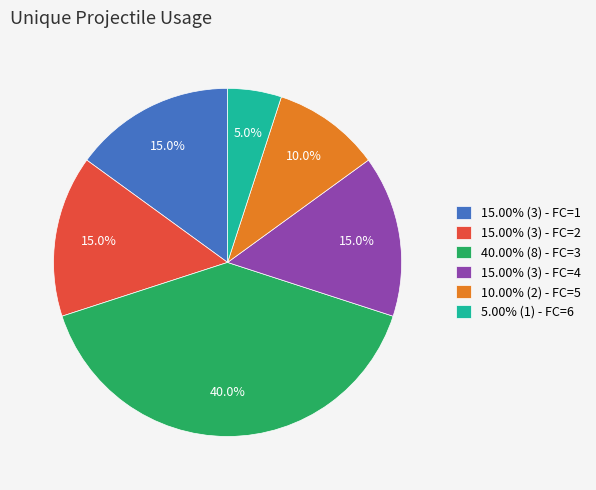

Is 10.00% (2) - FC=5 the majority of the pie?

No